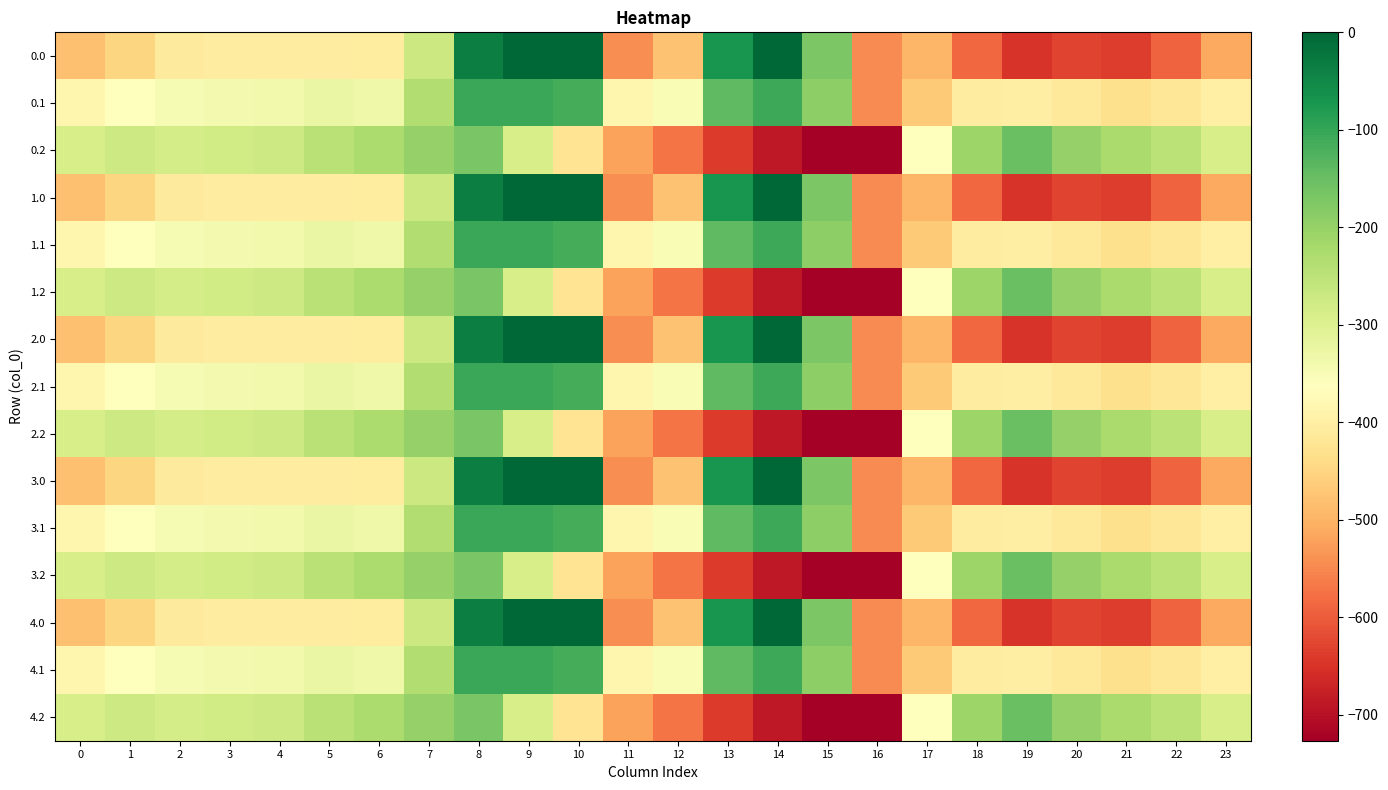

Reading right to left, what are all the values shown in this chart?

0.0: 23=-511.3	22=-592.3	21=-638.4	20=-629.9	19=-649.2	18=-586.7	17=-494.8	16=-545.4	15=-172.8	14=-0.3	13=-70.2	12=-477.2	11=-544.3	10=0.0	9=0.0	8=-35.0	7=-270.7	6=-408.0	5=-403.8	4=-404.9	3=-404.4	2=-410.3	1=-449.5	0=-482.0
0.1: 23=-399.4	22=-419.9	21=-432.4	20=-414.5	19=-400.2	18=-405.4	17=-466.6	16=-547.3	15=-190.4	14=-105.5	13=-141.2	12=-350.8	11=-384.7	10=-114.0	9=-104.8	8=-102.3	7=-234.9	6=-332.2	5=-325.7	4=-339.6	3=-342.7	2=-347.9	1=-361.1	0=-384.6
0.2: 23=-287.5	22=-247.4	21=-226.4	20=-199.2	19=-151.0	18=-210.0	17=-362.4	16=-726.6	15=-725.8	14=-687.4	13=-640.4	12=-571.2	11=-520.6	10=-423.5	9=-288.5	8=-169.5	7=-199.0	6=-228.8	5=-245.0	4=-274.4	3=-281.0	2=-285.5	1=-272.7	0=-287.1
1.0: 23=-511.3	22=-592.3	21=-638.4	20=-629.9	19=-649.2	18=-586.7	17=-494.8	16=-545.4	15=-172.8	14=-0.3	13=-70.2	12=-477.2	11=-544.3	10=0.0	9=0.0	8=-35.0	7=-270.7	6=-408.0	5=-403.8	4=-404.9	3=-404.4	2=-410.3	1=-449.5	0=-482.0
1.1: 23=-399.4	22=-419.9	21=-432.4	20=-414.5	19=-400.2	18=-405.4	17=-466.6	16=-547.3	15=-190.4	14=-105.5	13=-141.2	12=-350.8	11=-384.7	10=-114.0	9=-104.8	8=-102.3	7=-234.9	6=-332.2	5=-325.7	4=-339.6	3=-342.7	2=-347.9	1=-361.1	0=-384.6
1.2: 23=-287.5	22=-247.4	21=-226.4	20=-199.2	19=-151.0	18=-210.0	17=-362.4	16=-726.6	15=-725.8	14=-687.4	13=-640.4	12=-571.2	11=-520.6	10=-423.5	9=-288.5	8=-169.5	7=-199.0	6=-228.8	5=-245.0	4=-274.4	3=-281.0	2=-285.5	1=-272.7	0=-287.1
2.0: 23=-511.3	22=-592.3	21=-638.4	20=-629.9	19=-649.2	18=-586.7	17=-494.8	16=-545.4	15=-172.8	14=-0.3	13=-70.2	12=-477.2	11=-544.3	10=0.0	9=0.0	8=-35.0	7=-270.7	6=-408.0	5=-403.8	4=-404.9	3=-404.4	2=-410.3	1=-449.5	0=-482.0
2.1: 23=-399.4	22=-419.9	21=-432.4	20=-414.5	19=-400.2	18=-405.4	17=-466.6	16=-547.3	15=-190.4	14=-105.5	13=-141.2	12=-350.8	11=-384.7	10=-114.0	9=-104.8	8=-102.3	7=-234.9	6=-332.2	5=-325.7	4=-339.6	3=-342.7	2=-347.9	1=-361.1	0=-384.6
2.2: 23=-287.5	22=-247.4	21=-226.4	20=-199.2	19=-151.0	18=-210.0	17=-362.4	16=-726.6	15=-725.8	14=-687.4	13=-640.4	12=-571.2	11=-520.6	10=-423.5	9=-288.5	8=-169.5	7=-199.0	6=-228.8	5=-245.0	4=-274.4	3=-281.0	2=-285.5	1=-272.7	0=-287.1
3.0: 23=-511.3	22=-592.3	21=-638.4	20=-629.9	19=-649.2	18=-586.7	17=-494.8	16=-545.4	15=-172.8	14=-0.3	13=-70.2	12=-477.2	11=-544.3	10=0.0	9=0.0	8=-35.0	7=-270.7	6=-408.0	5=-403.8	4=-404.9	3=-404.4	2=-410.3	1=-449.5	0=-482.0
3.1: 23=-399.4	22=-419.9	21=-432.4	20=-414.5	19=-400.2	18=-405.4	17=-466.6	16=-547.3	15=-190.4	14=-105.5	13=-141.2	12=-350.8	11=-384.7	10=-114.0	9=-104.8	8=-102.3	7=-234.9	6=-332.2	5=-325.7	4=-339.6	3=-342.7	2=-347.9	1=-361.1	0=-384.6
3.2: 23=-287.5	22=-247.4	21=-226.4	20=-199.2	19=-151.0	18=-210.0	17=-362.4	16=-726.6	15=-725.8	14=-687.4	13=-640.4	12=-571.2	11=-520.6	10=-423.5	9=-288.5	8=-169.5	7=-199.0	6=-228.8	5=-245.0	4=-274.4	3=-281.0	2=-285.5	1=-272.7	0=-287.1
4.0: 23=-511.3	22=-592.3	21=-638.4	20=-629.9	19=-649.2	18=-586.7	17=-494.8	16=-545.4	15=-172.8	14=-0.3	13=-70.2	12=-477.2	11=-544.3	10=0.0	9=0.0	8=-35.0	7=-270.7	6=-408.0	5=-403.8	4=-404.9	3=-404.4	2=-410.3	1=-449.5	0=-482.0
4.1: 23=-399.4	22=-419.9	21=-432.4	20=-414.5	19=-400.2	18=-405.4	17=-466.6	16=-547.3	15=-190.4	14=-105.5	13=-141.2	12=-350.8	11=-384.7	10=-114.0	9=-104.8	8=-102.3	7=-234.9	6=-332.2	5=-325.7	4=-339.6	3=-342.7	2=-347.9	1=-361.1	0=-384.6
4.2: 23=-287.5	22=-247.4	21=-226.4	20=-199.2	19=-151.0	18=-210.0	17=-362.4	16=-726.6	15=-725.8	14=-687.4	13=-640.4	12=-571.2	11=-520.6	10=-423.5	9=-288.5	8=-169.5	7=-199.0	6=-228.8	5=-245.0	4=-274.4	3=-281.0	2=-285.5	1=-272.7	0=-287.1